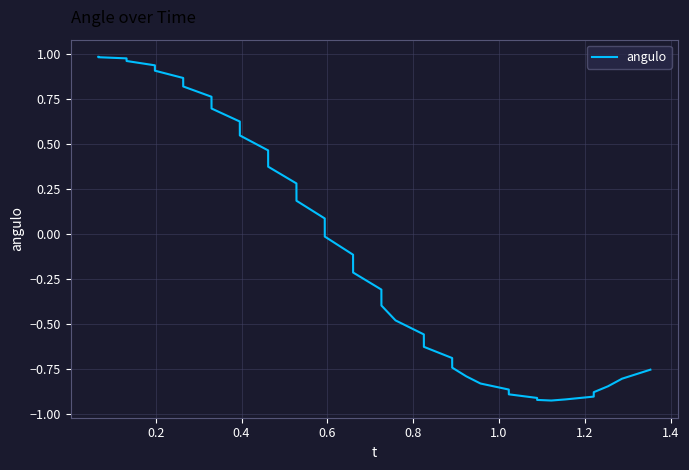

What is the difference between the maximum and minimum values?

1.9